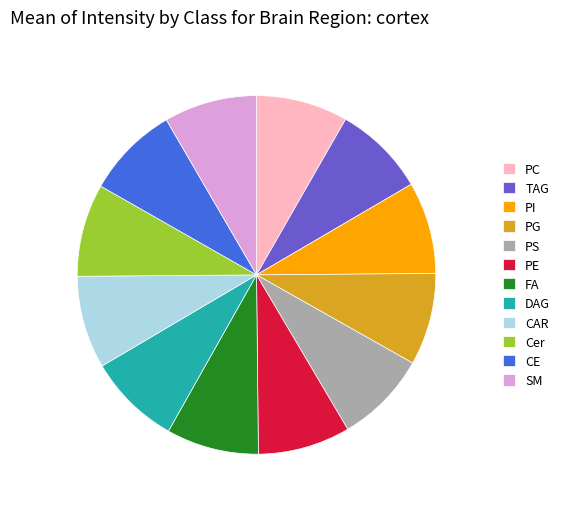

What is the ratio of the value at DAG to the value at Cer?

1.0